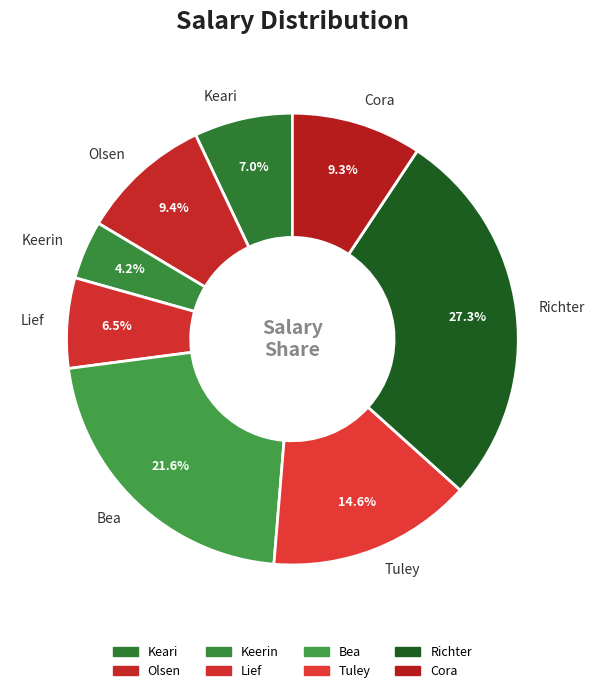

Is there a majority slice in this chart?

No